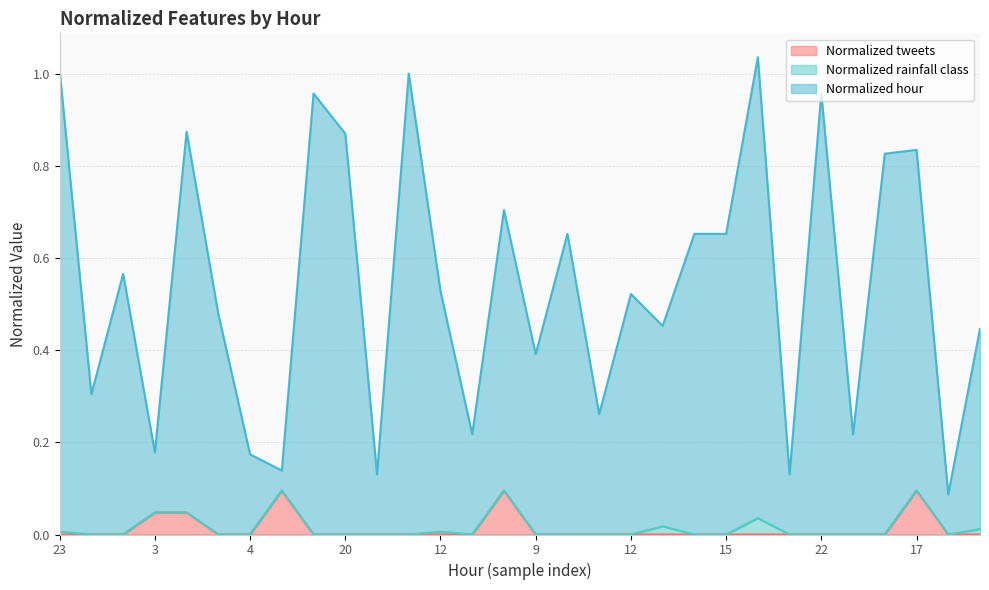

What is the label of the 5th point from the left?

19